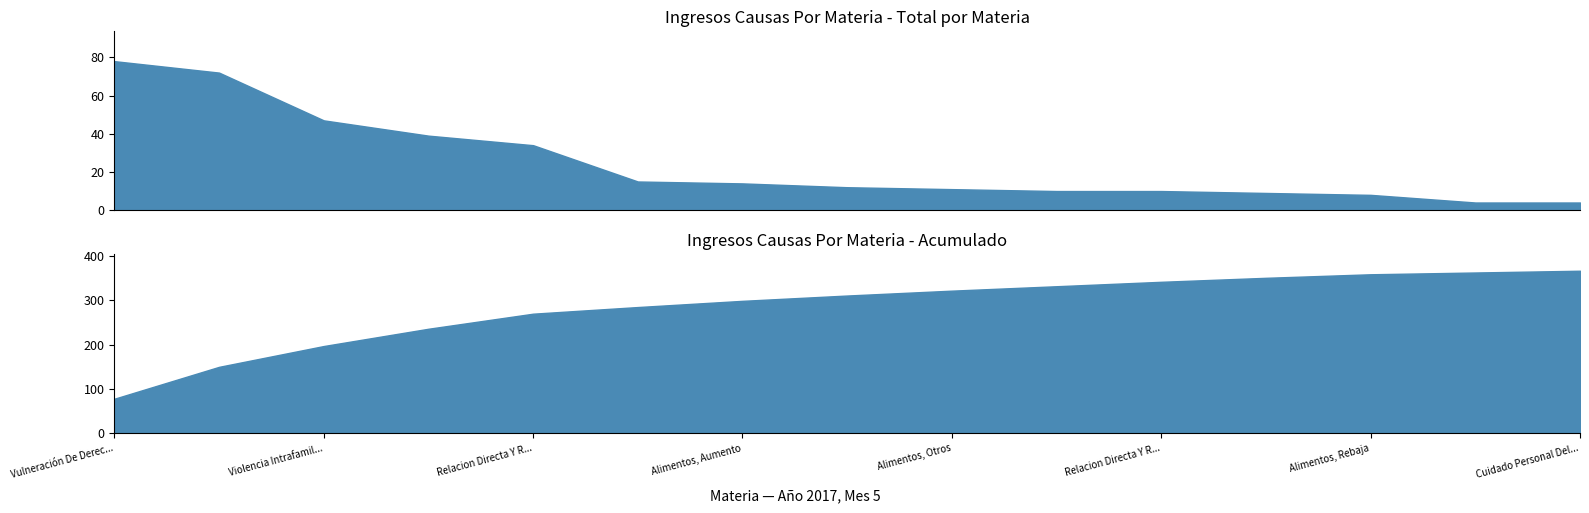

Which label corresponds to the largest value in the chart?

Vulneración De Derechos